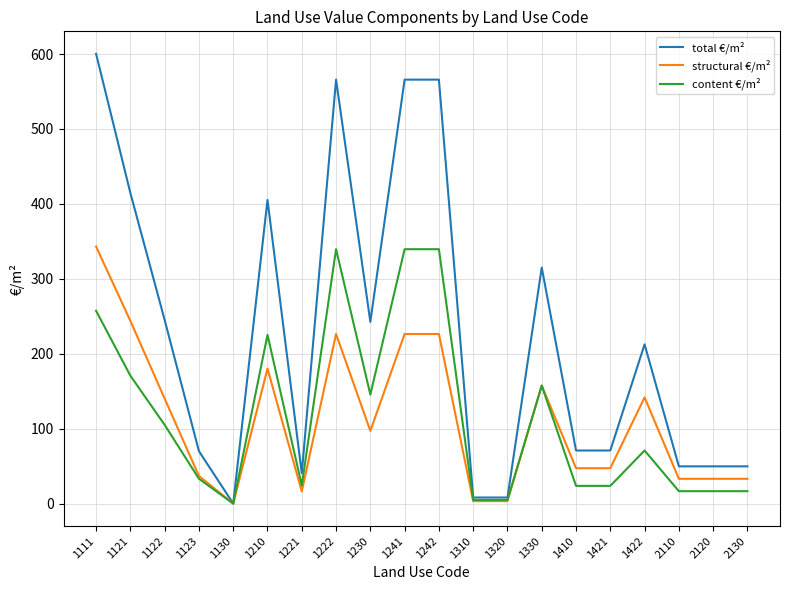

At which label does total €/m² reach its peak?

1111